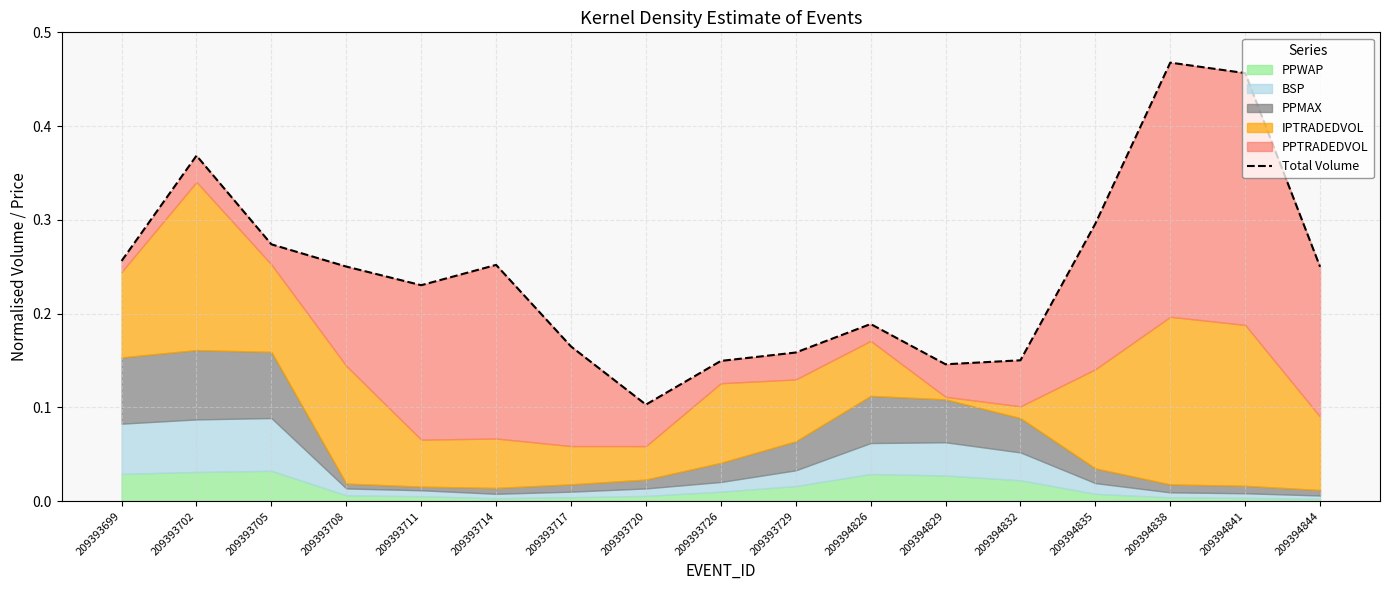

What is the value of the 4th point from the left?

0.3